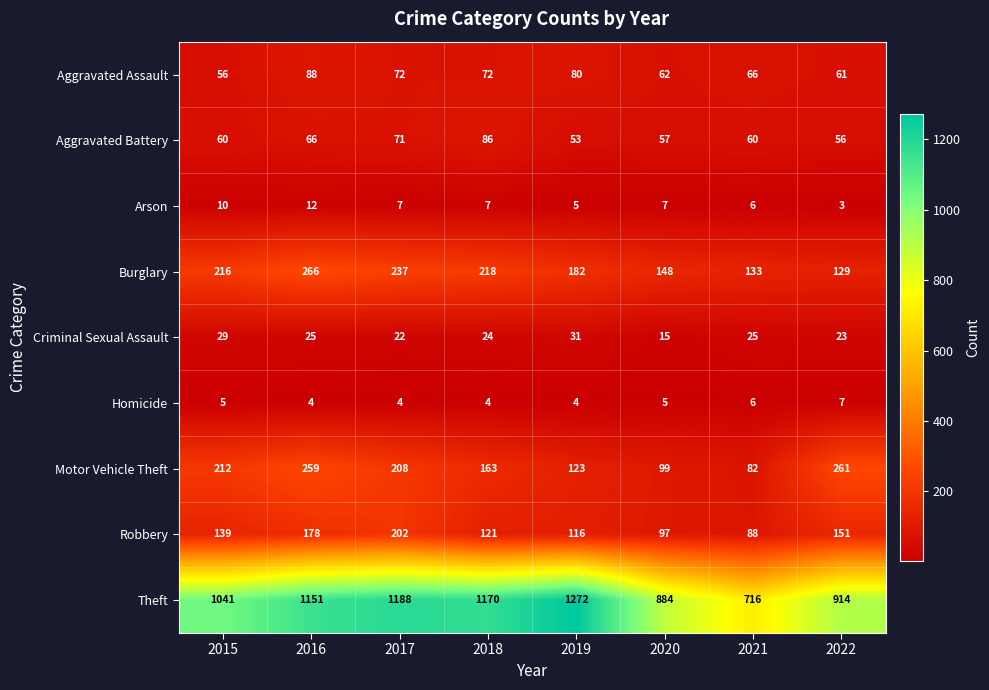

What is the approximate value of Aggravated Battery at 2015, to the nearest 10?

60